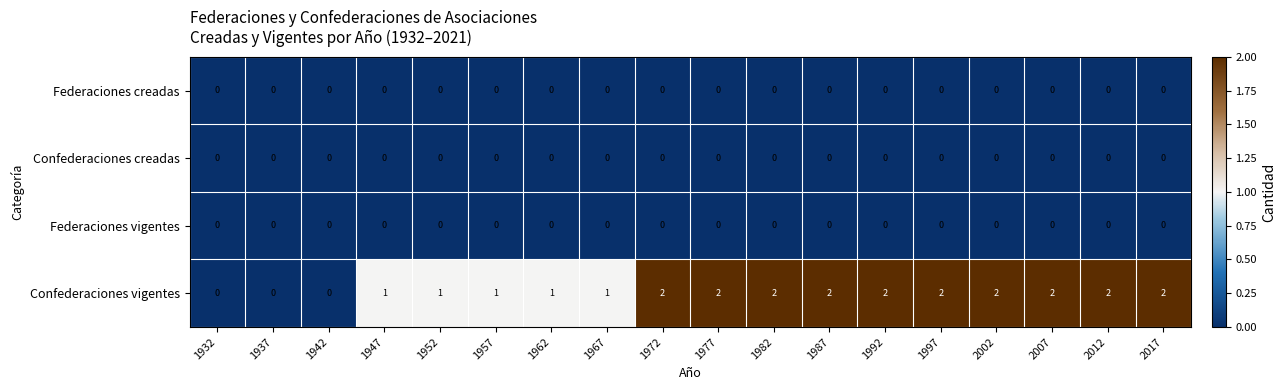

The Confederaciones vigentes series shows 0 at 1947. True or false?

False